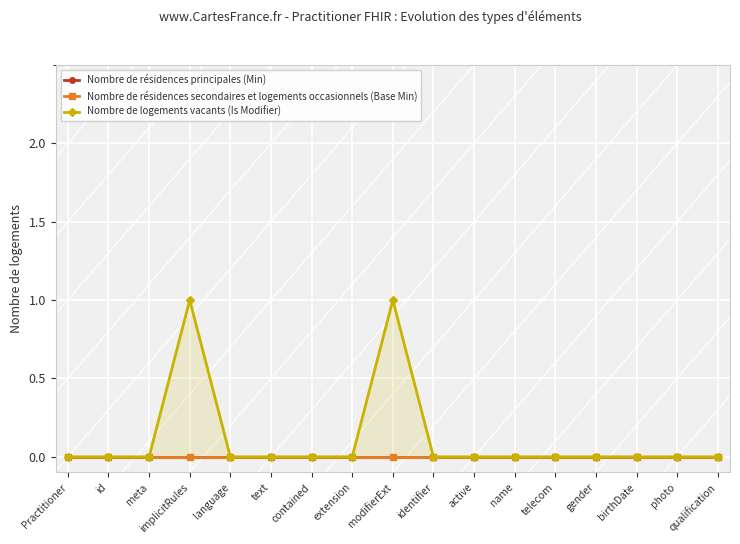

Rank the categories by Nombre de résidences secondaires et logements occasionnels (Base Min) value from highest to lowest.

Practitioner, id, meta, implicitRules, language, text, contained, extension, modifierExt, identifier, active, name, telecom, gender, birthDate, photo, qualification